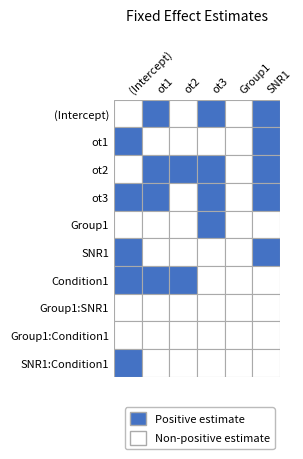

Which series has the widest spread of values?

(Intercept)